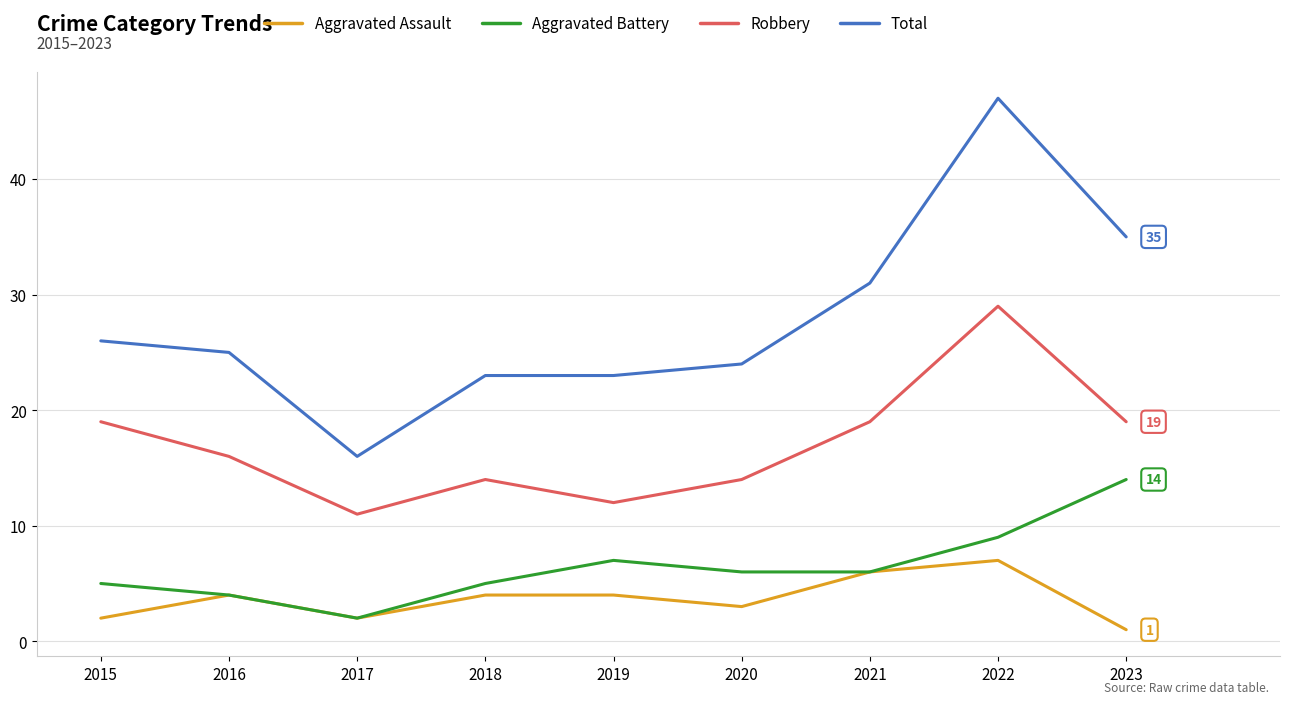

What is the sum of all Robbery values?

153